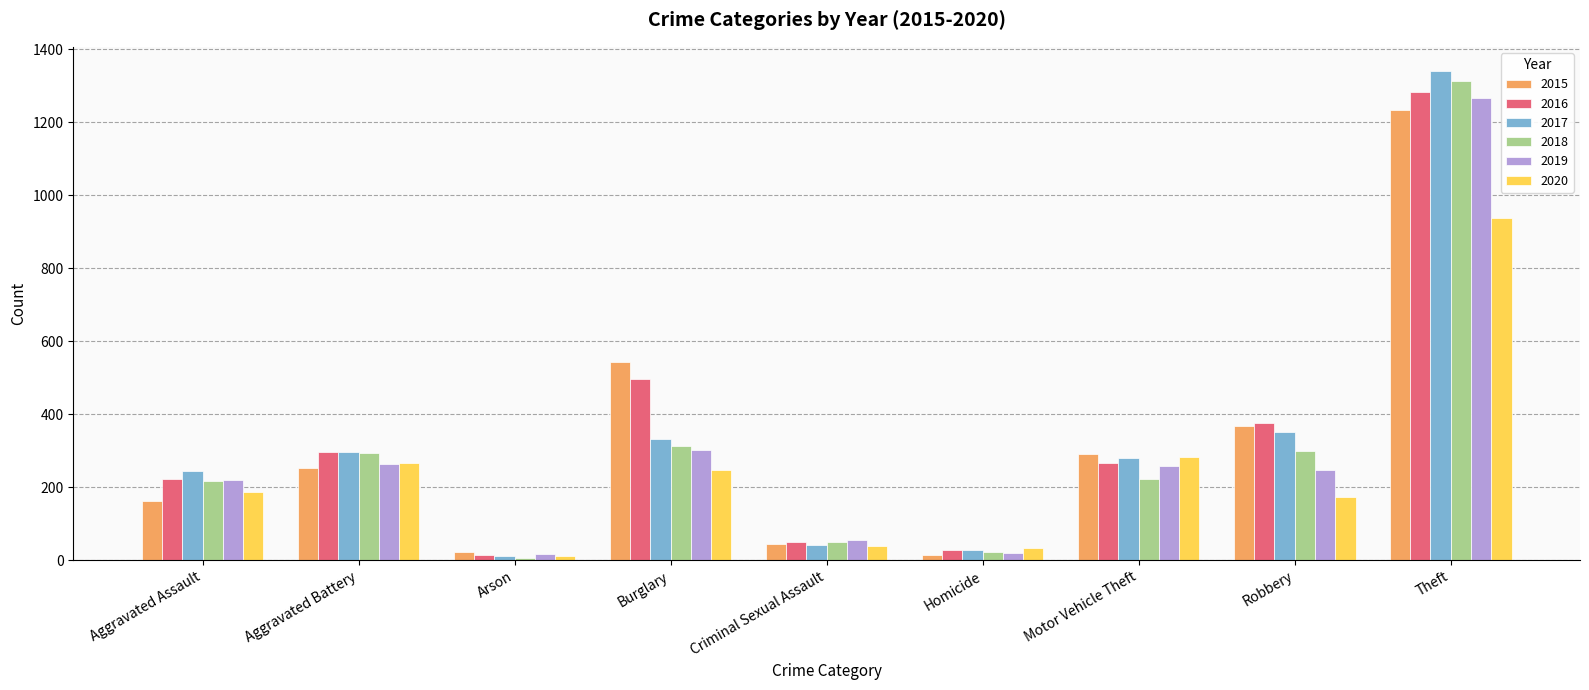

What is the sum of the 2019 values at Homicide and Aggravated Assault?

239